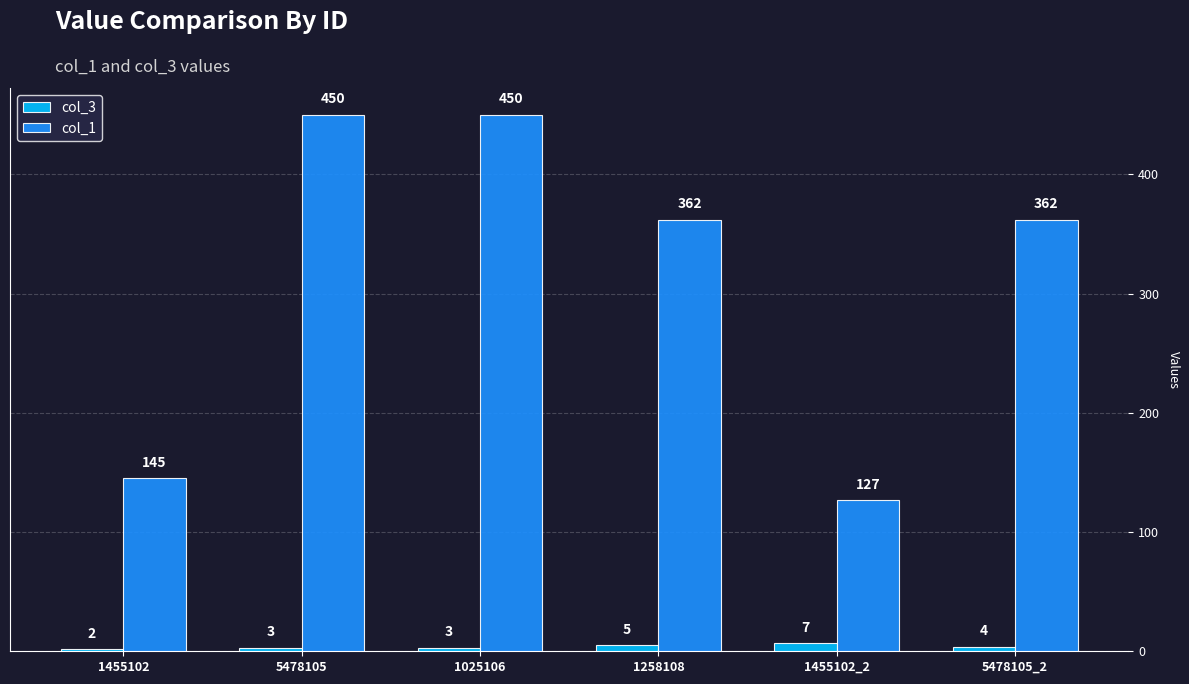

How many groups of bars are there?

6